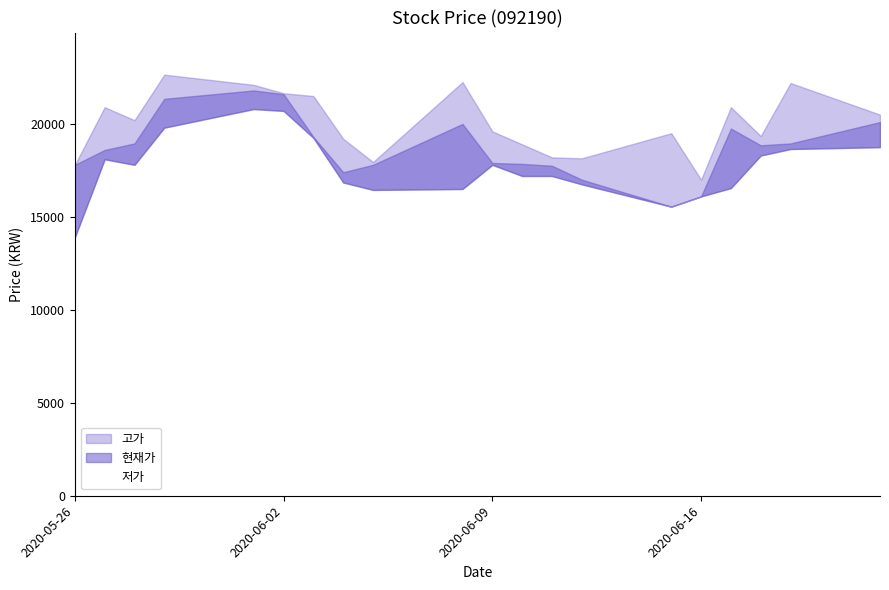

What is the sum of the 저가 values at 20200615 and 20200610?

32750